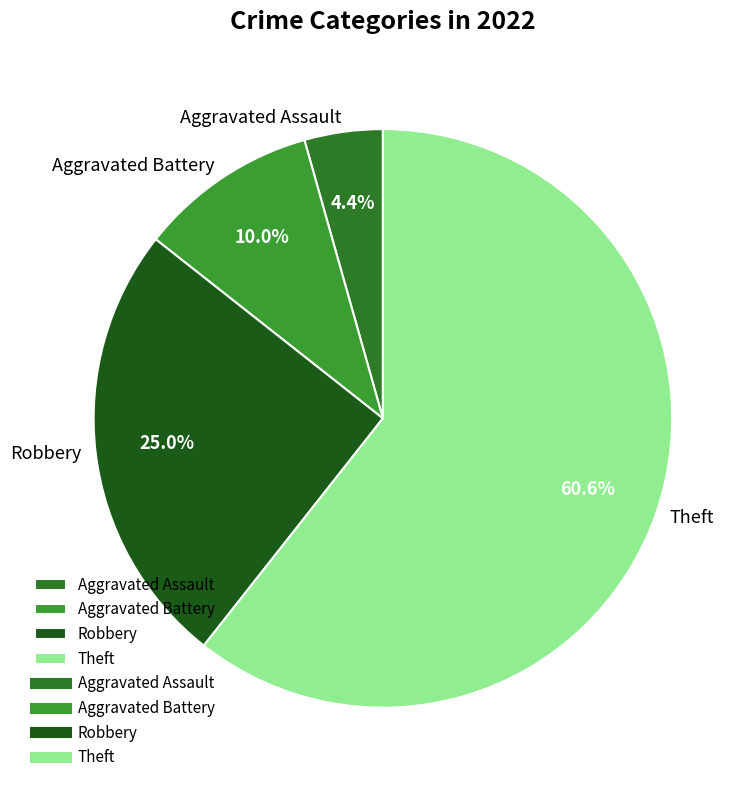

Rank the categories by value from highest to lowest.

Theft, Robbery, Aggravated Battery, Aggravated Assault